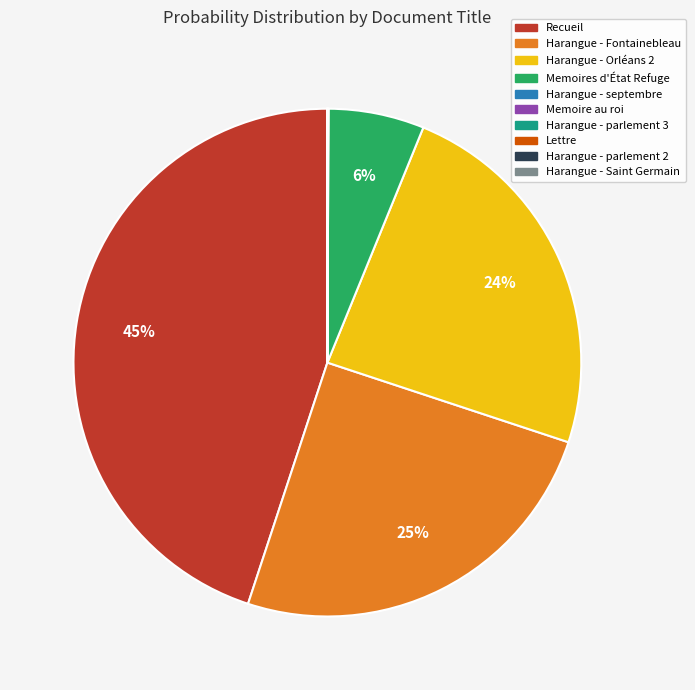

Is there a majority slice in this chart?

No